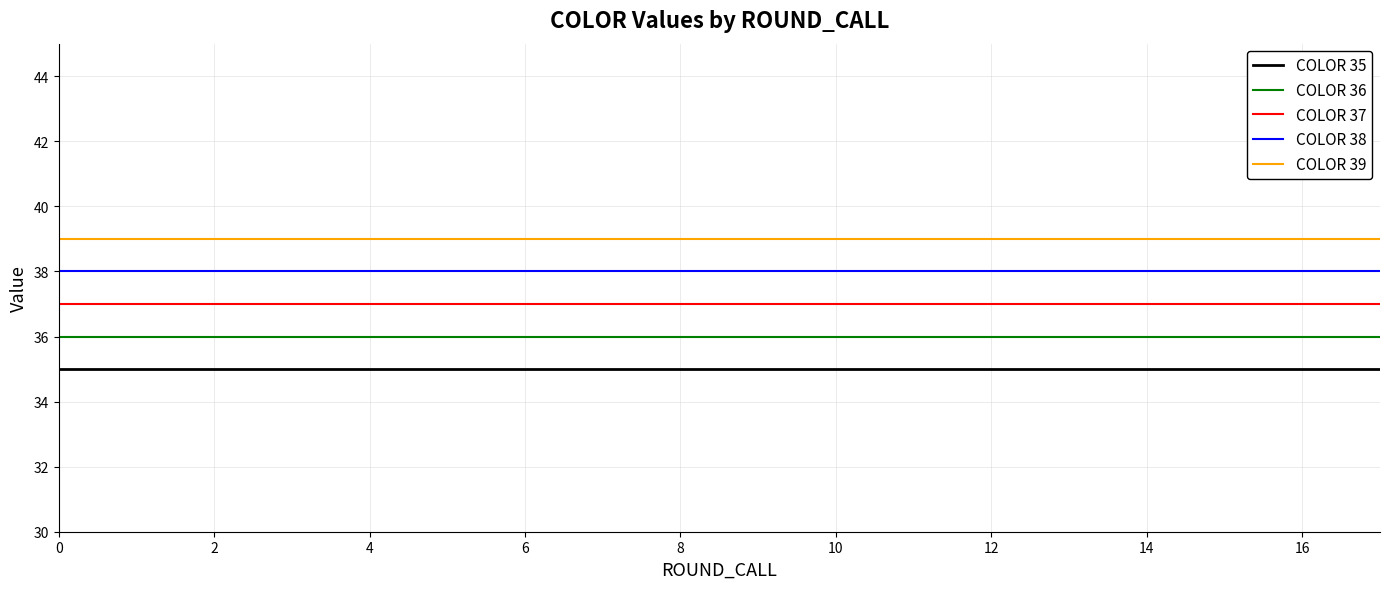

List the series in order of their peak value, highest first.

COLOR 39, COLOR 38, COLOR 37, COLOR 36, COLOR 35